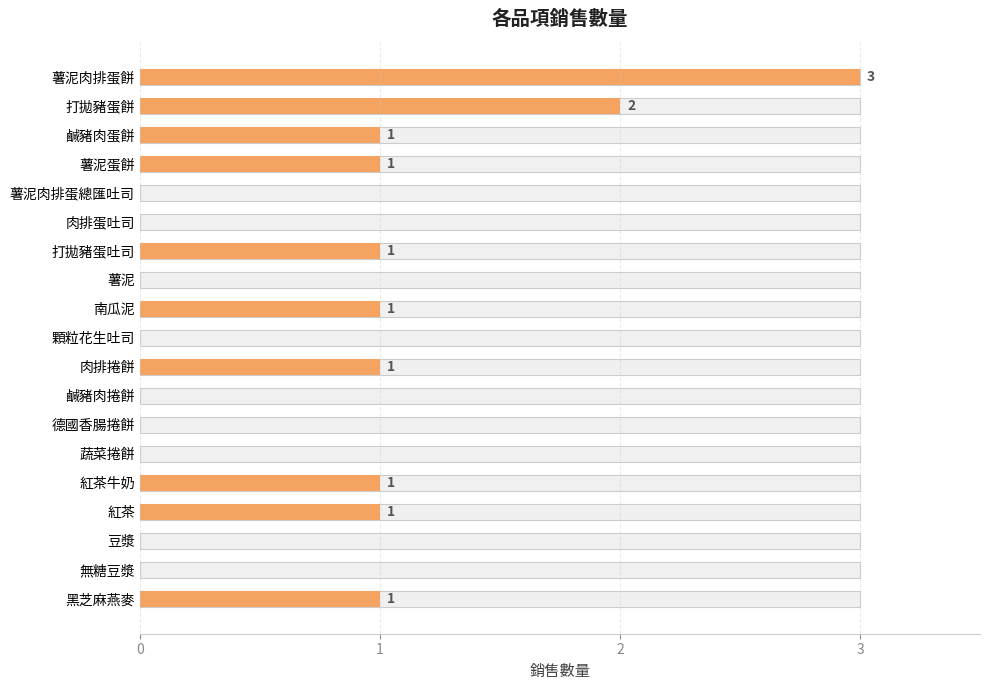

What is the difference between the maximum and minimum values?

3